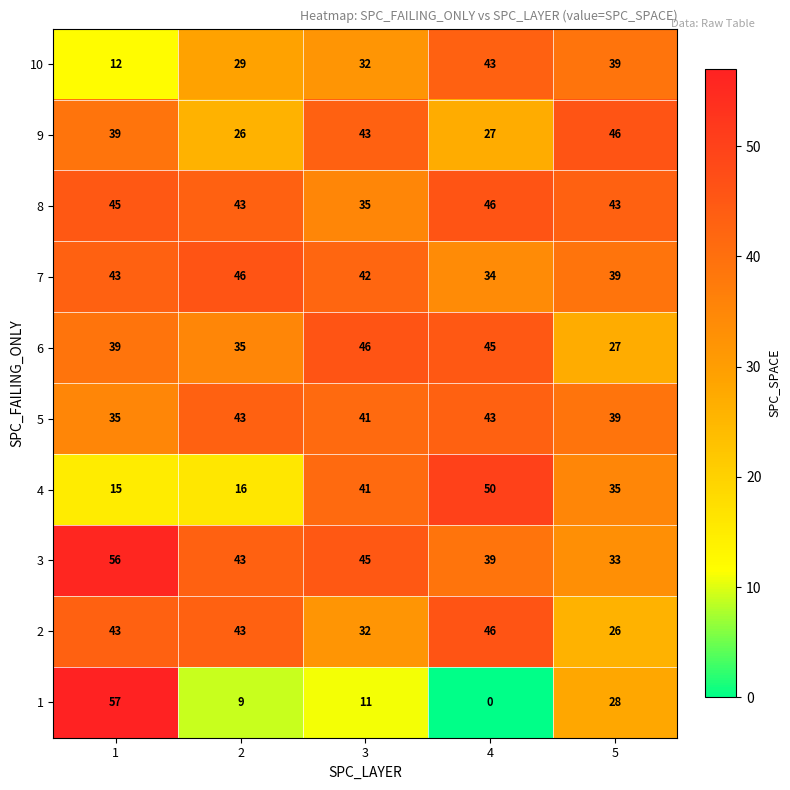

Where is 7 nearest to the value 40?

5